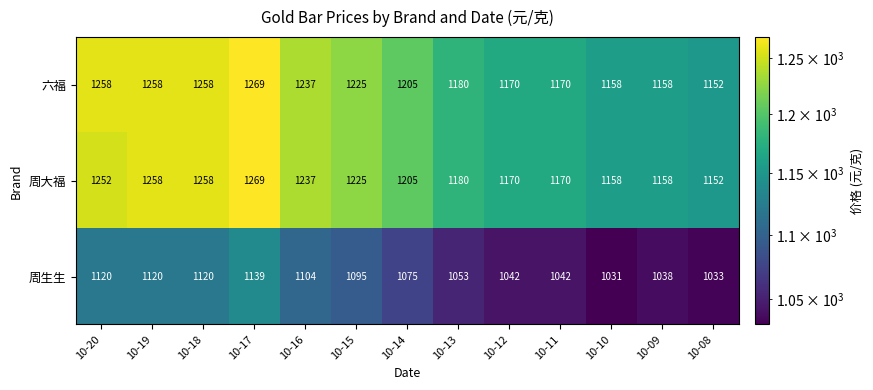

How many distinct data groups are displayed?

3